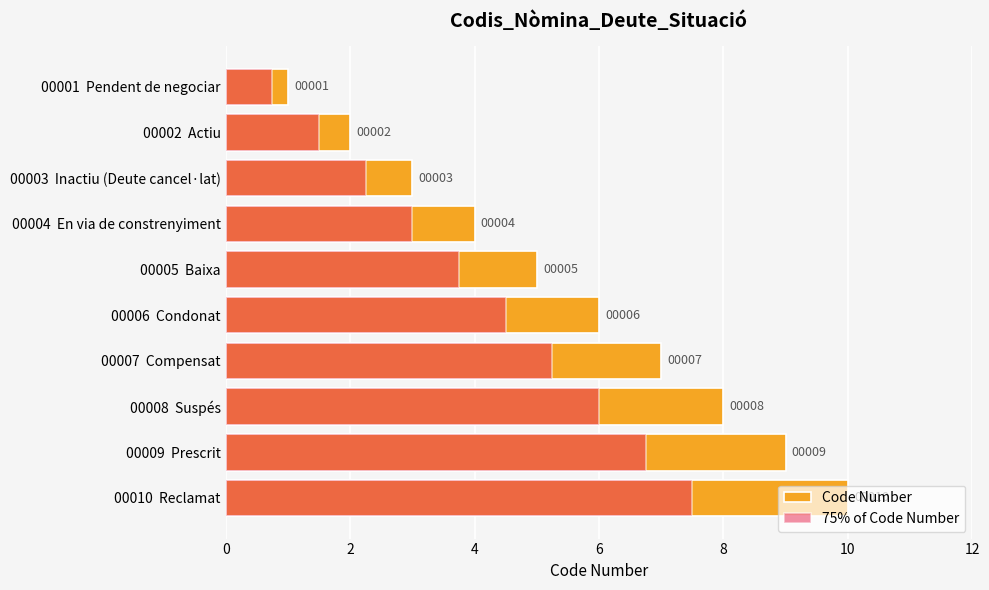

What is the highest value of the Code Number series?

10.0